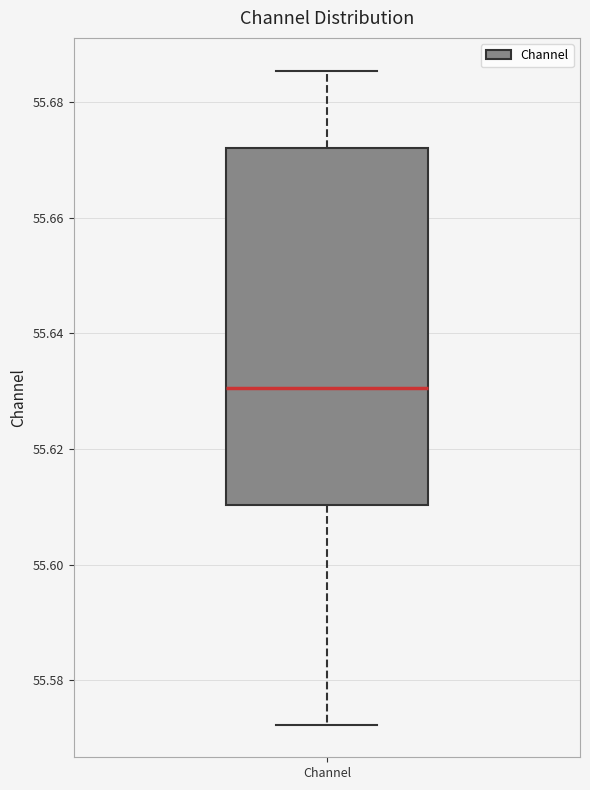

Where does the lower whisker of the box for Channel end on the y-axis? The values are not printed on the chart, so give them approximately, as read against the axis.

55.572